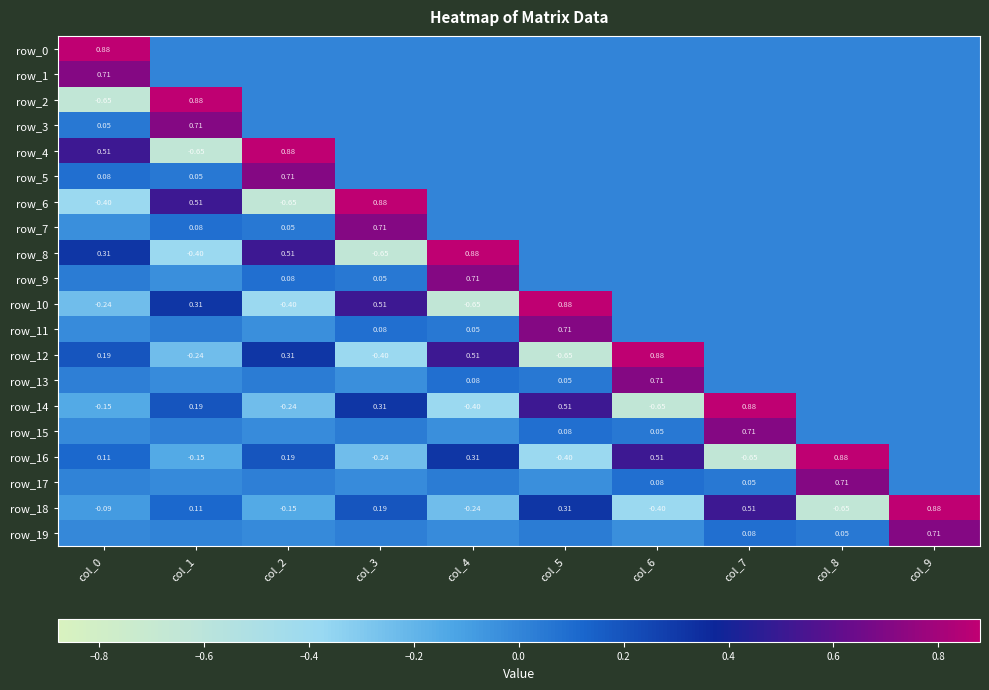

The value of row_1 at col_9 is -0.4. True or false?

False